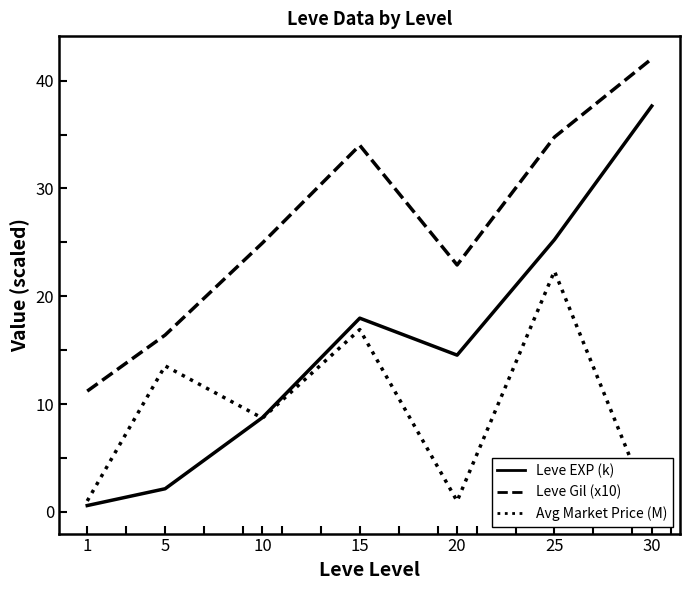

List the series in order of their peak value, lowest first.

Avg Market Price (M), Leve EXP (k), Leve Gil (x10)